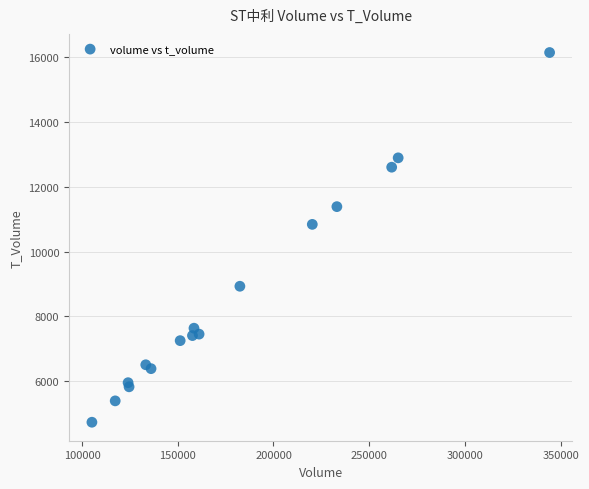

What Y value in the scatter plot is closest to 10436?

10837